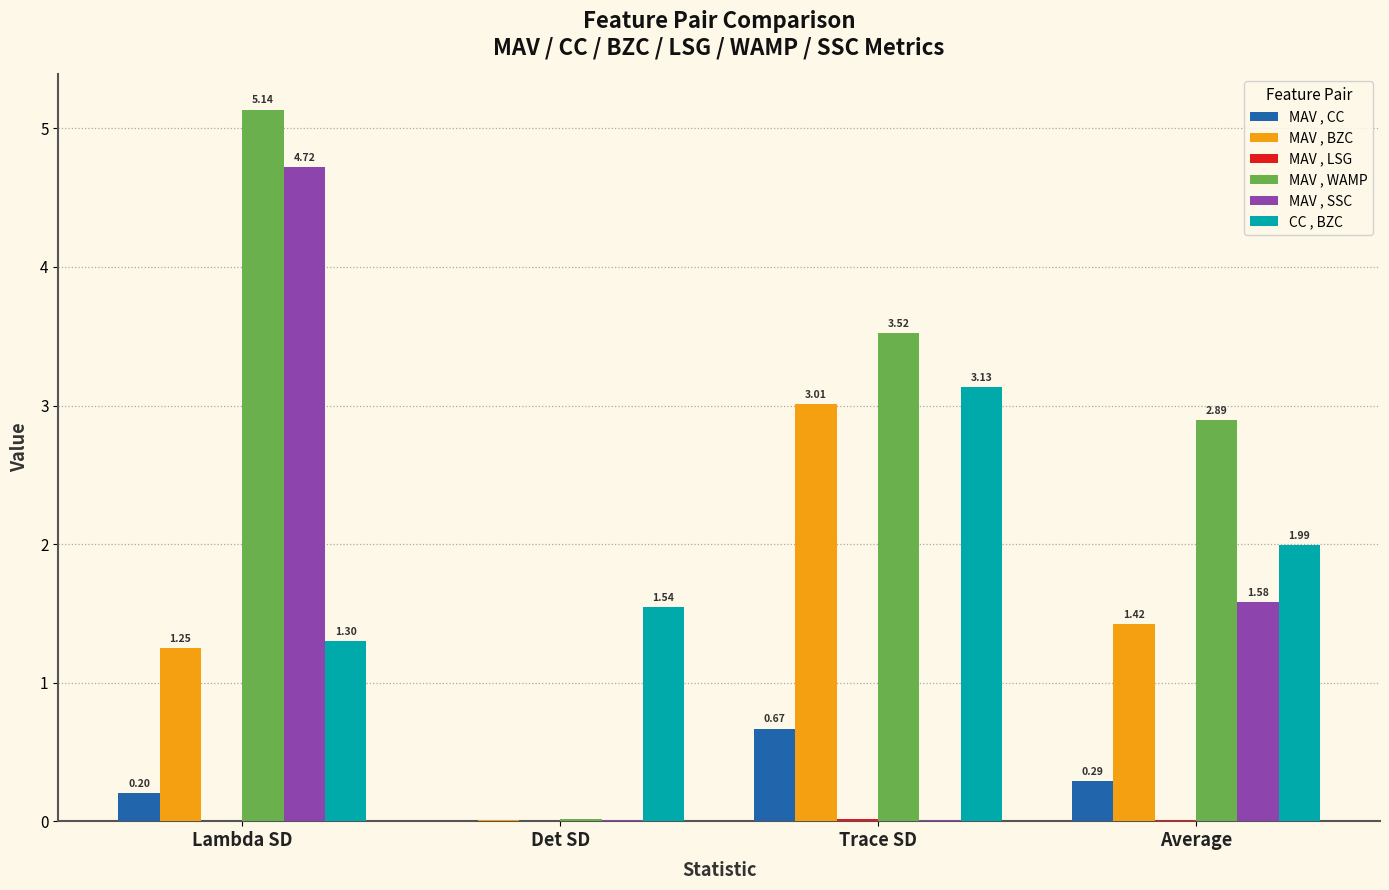

Which category has the highest value in the MAV , SSC series?

Lambda SD